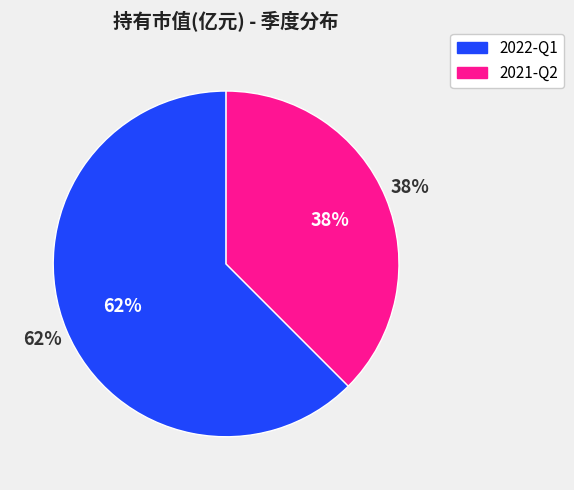

Rank the categories by value from lowest to highest.

2021-Q2, 2022-Q1